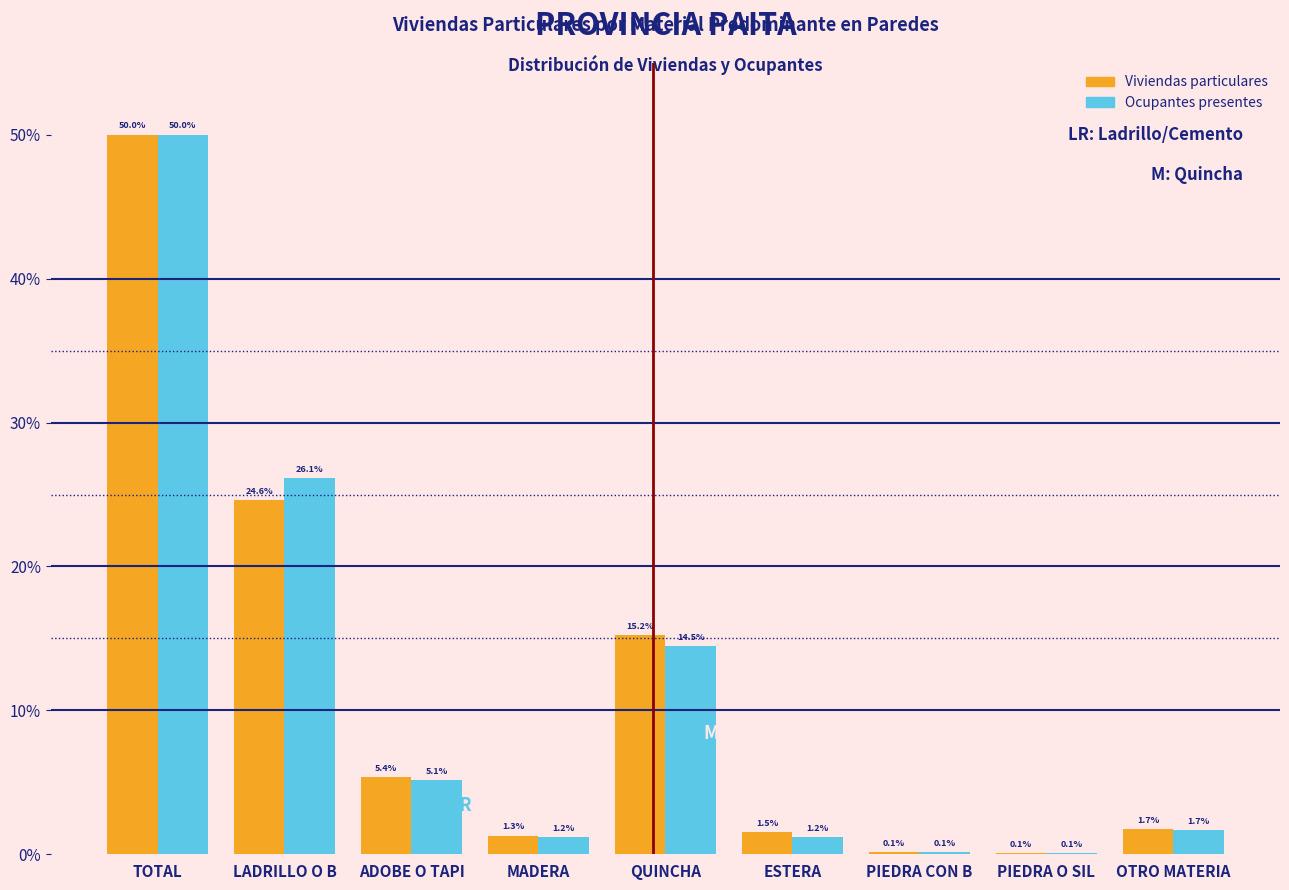

Reading right to left, extract all data points from this chart.

Viviendas particulares: OTRO MATERIA=1.7	PIEDRA O SIL=0.1	PIEDRA CON B=0.1	ESTERA=1.5	QUINCHA=15.2	MADERA=1.3	ADOBE O TAPI=5.4	LADRILLO O B=24.6	TOTAL=50.0
Ocupantes presentes: OTRO MATERIA=1.7	PIEDRA O SIL=0.1	PIEDRA CON B=0.1	ESTERA=1.2	QUINCHA=14.5	MADERA=1.2	ADOBE O TAPI=5.1	LADRILLO O B=26.1	TOTAL=50.0